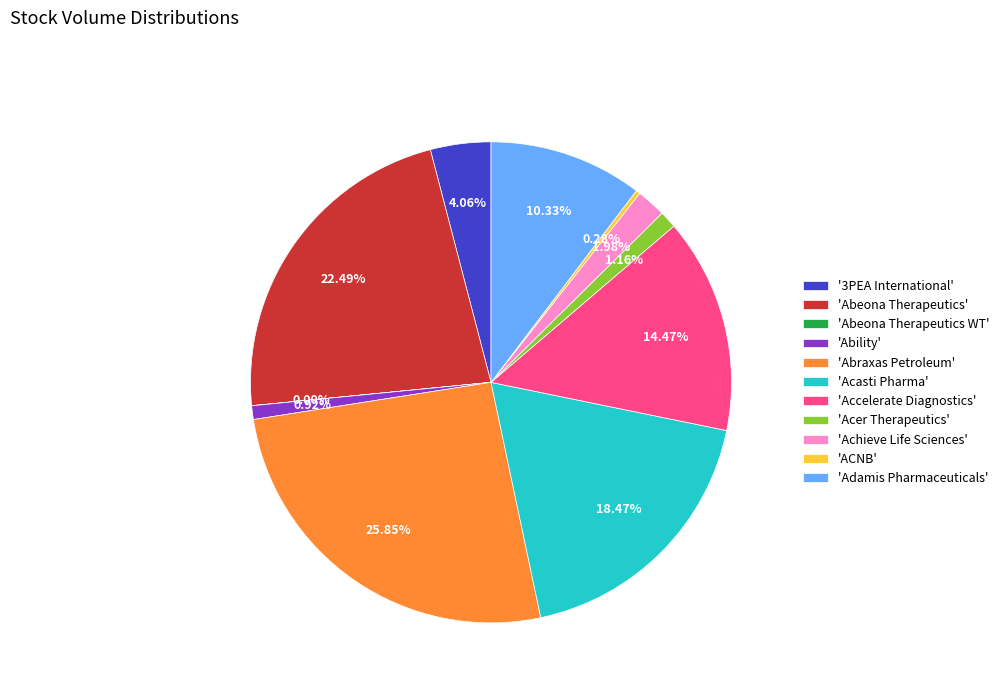

Which has a higher value, 'Achieve Life Sciences' or 'Acasti Pharma'?

'Acasti Pharma'